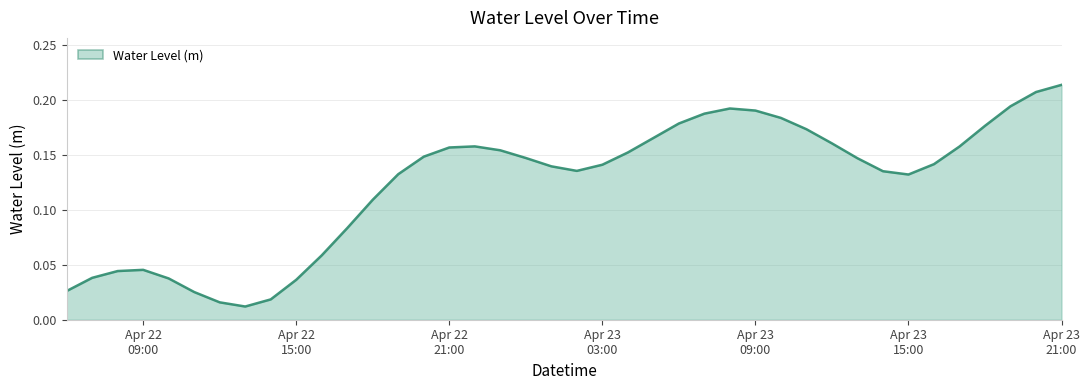

True or false: there are more than 1 points higher than both neighbors.

True